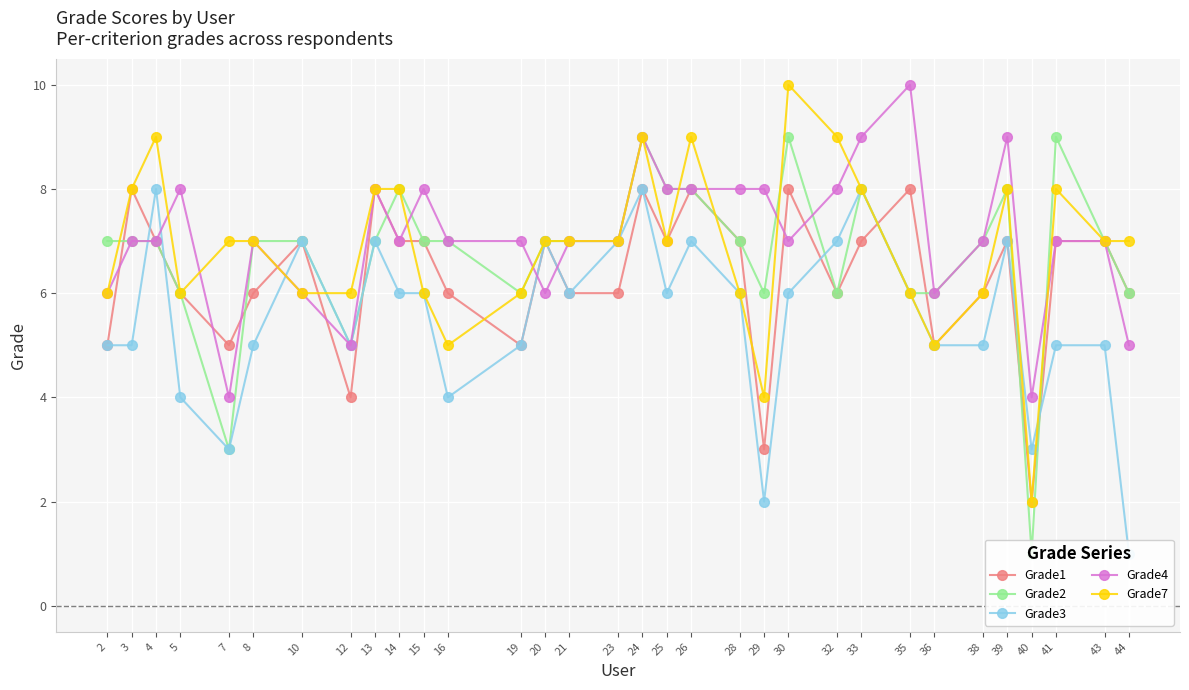

Is it true that Grade3 equals 10 at 21?

False